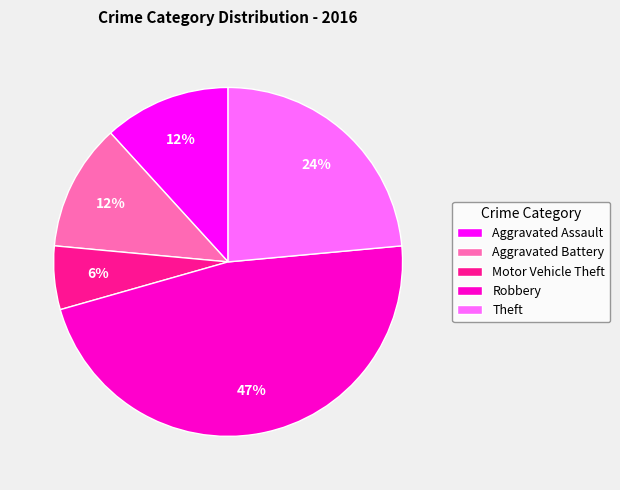

How many slices are in this pie chart?

5